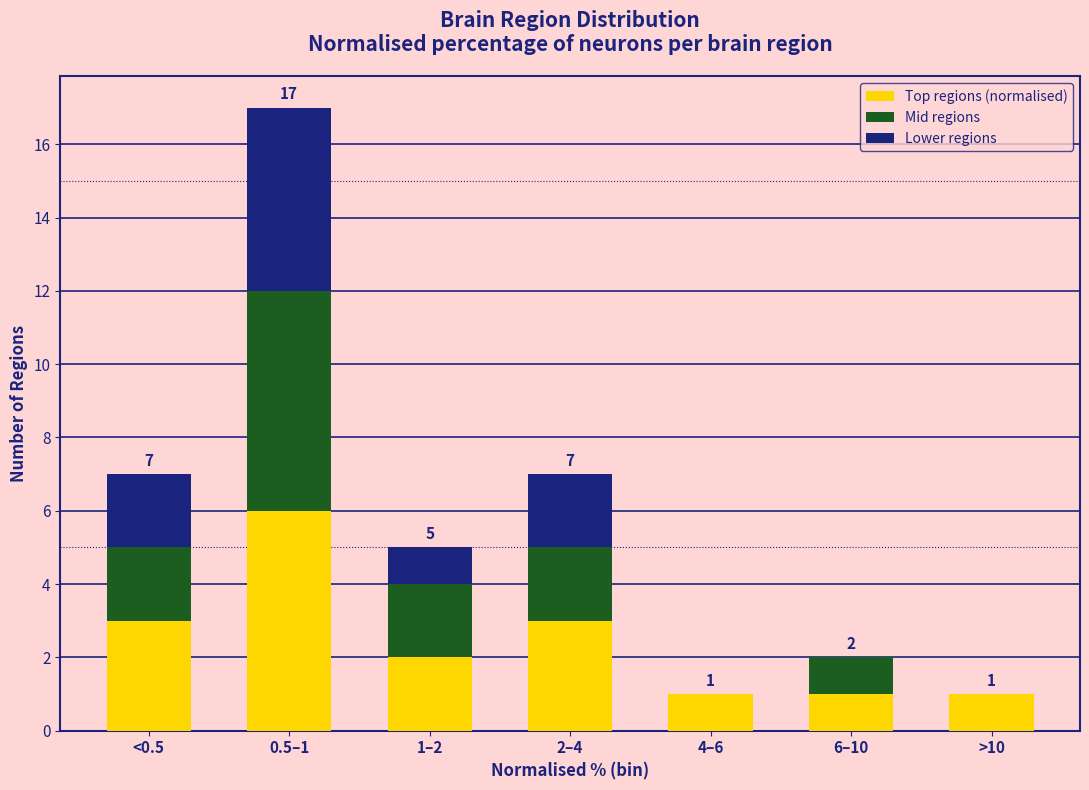

Reading left to right, what are the values for Top regions (normalised)?

<0.5=3	0.5–1=6	1–2=2	2–4=3	4–6=1	6–10=1	>10=1